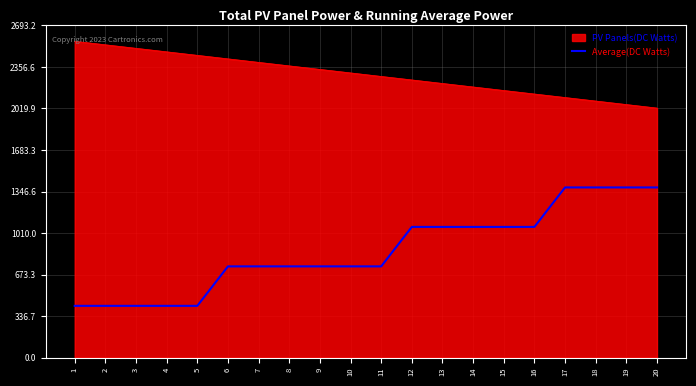

What is the minimum value shown in the chart?

420.0